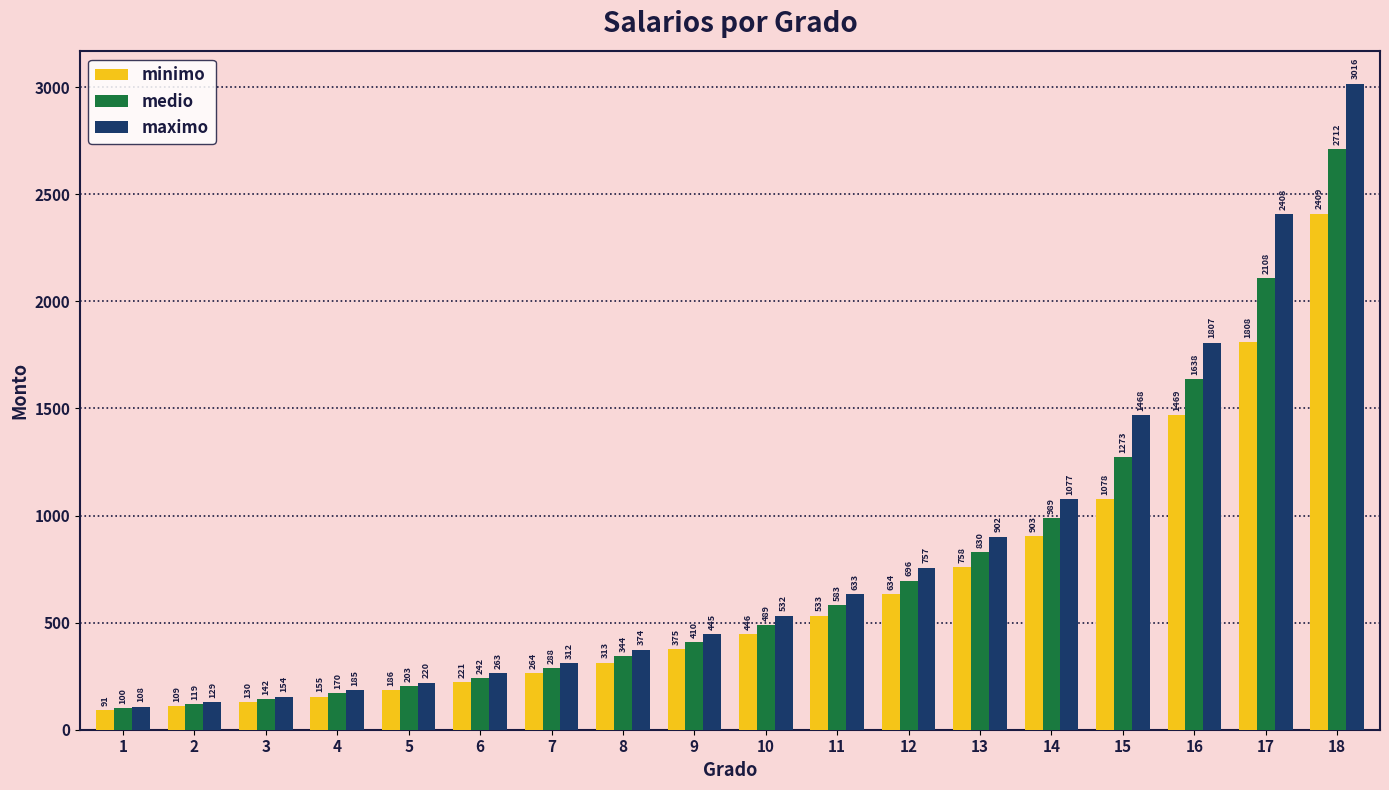

Which category has the lowest value in the minimo series?

1